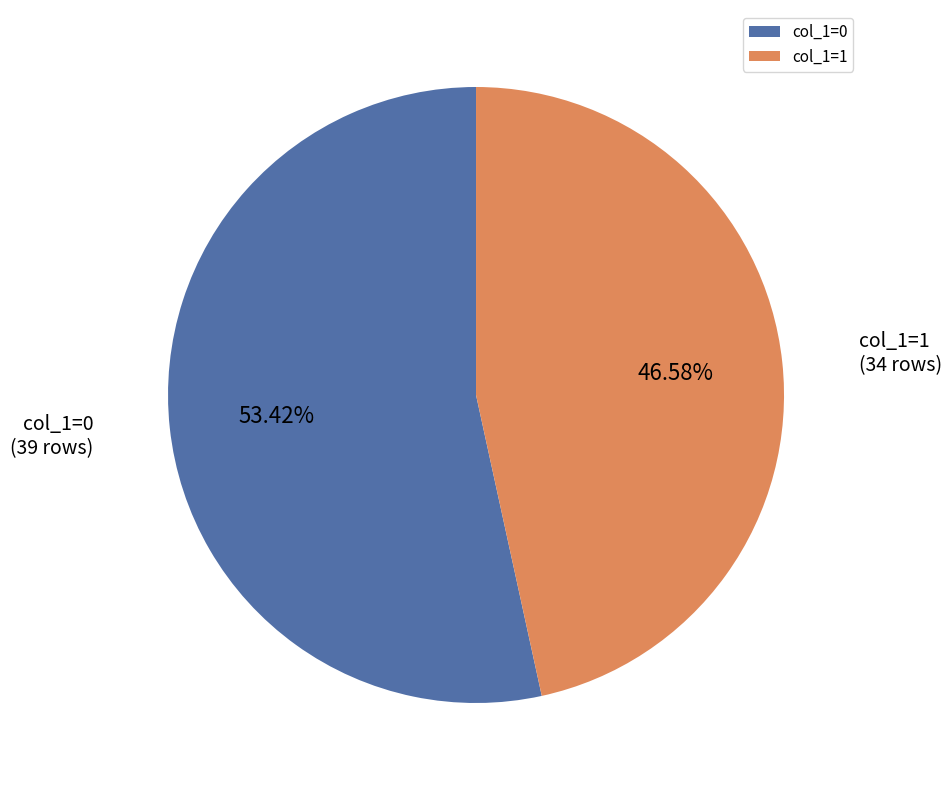

Which slice represents more than half of the pie?

col_1=0